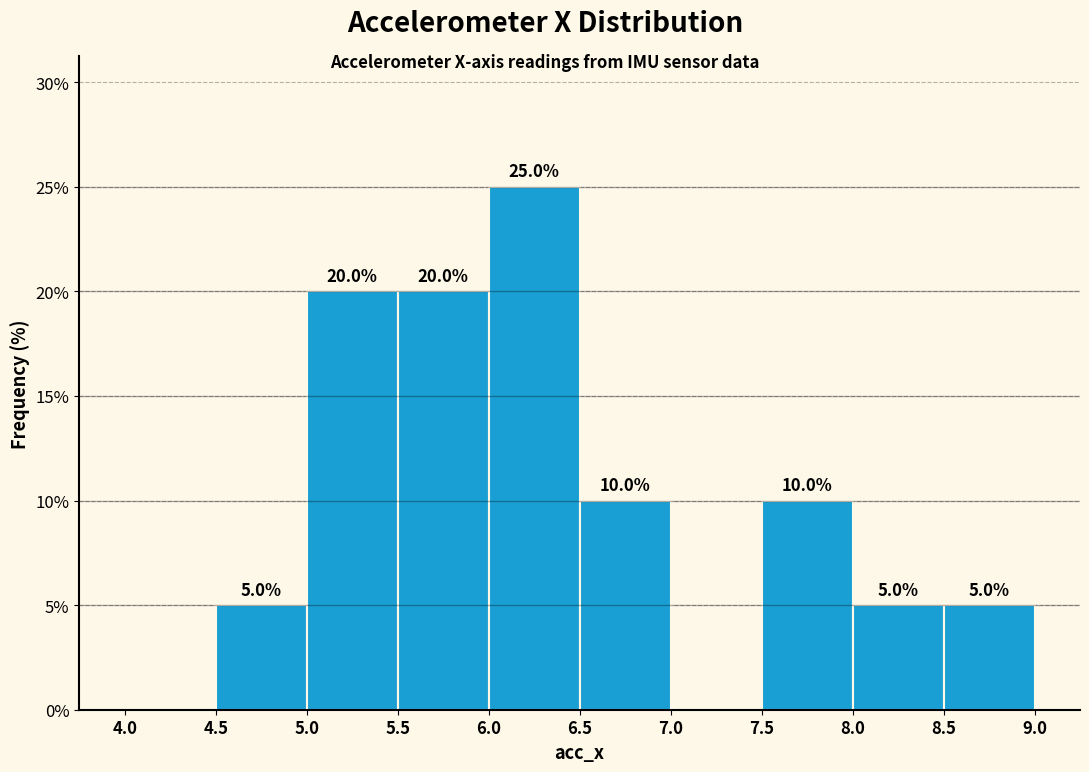

Over which range of the x-axis is the bar tallest?

6.0 to 6.5